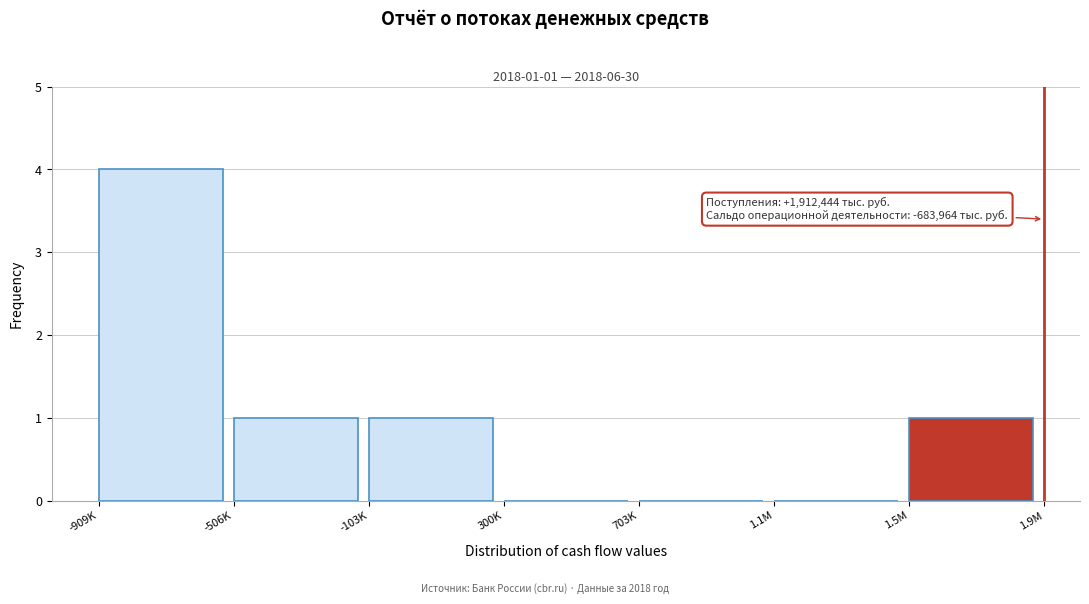

Reading left to right, extract all data points from this chart.

-909K=4	-506K=1	-103K=1	300K=0	703K=0	1.1M=0	1.5M=1